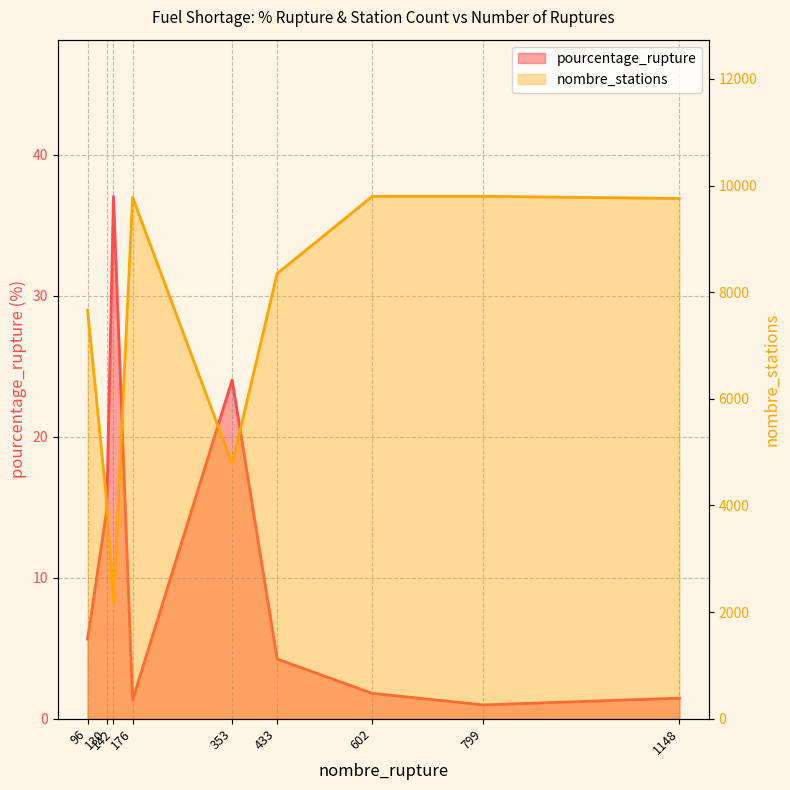

List the series in order of their overall mean, highest first.

nombre_stations, pourcentage_rupture